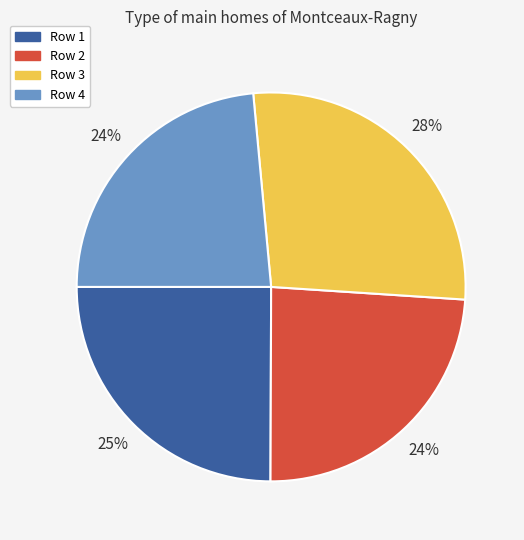

True or false: Row 1 accounts for 32% of the total.

False